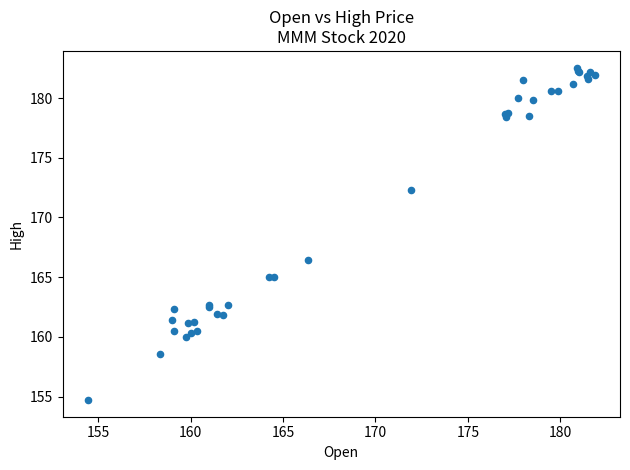

What Y value in the scatter plot is closest to 168?

166.5